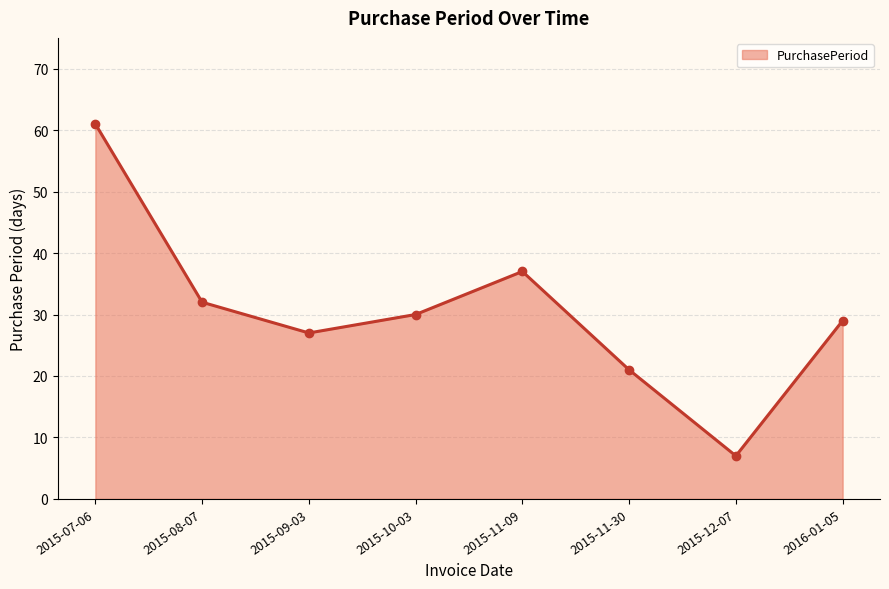

What is the label of the 5th point from the right?

2015-10-03